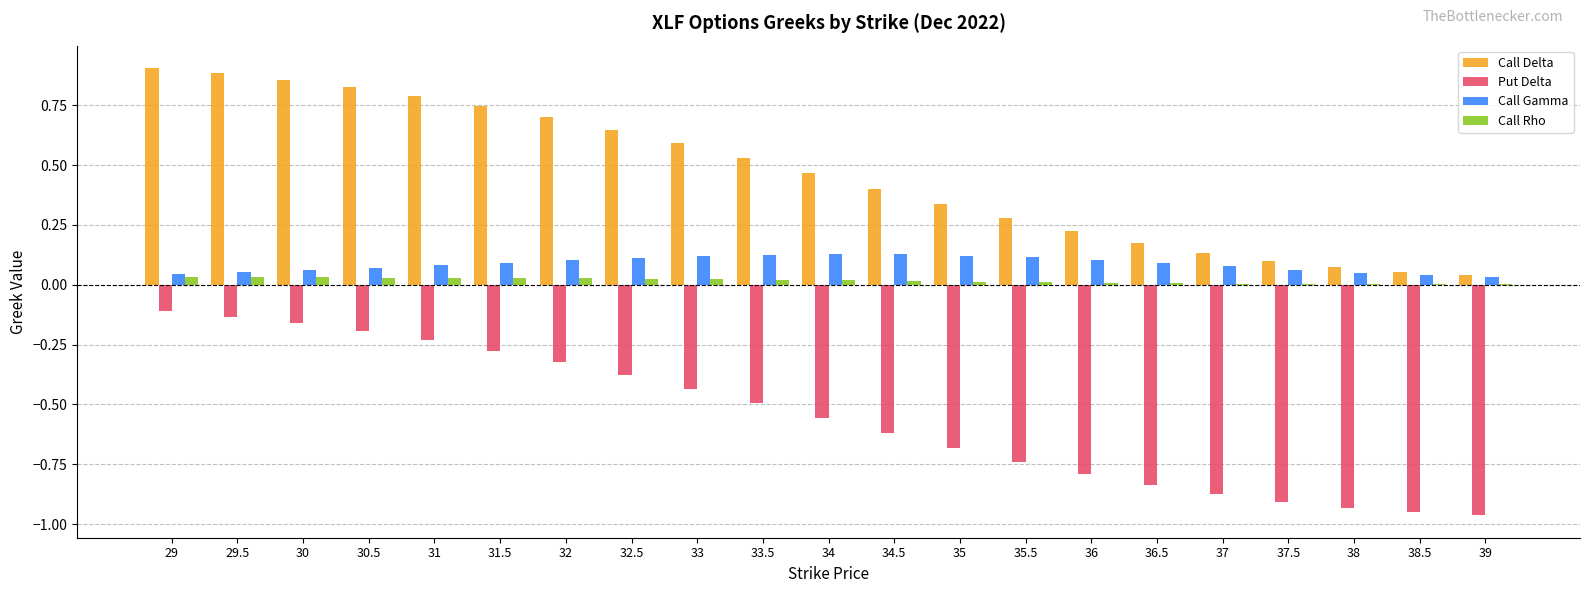

How many series are shown in this chart?

4